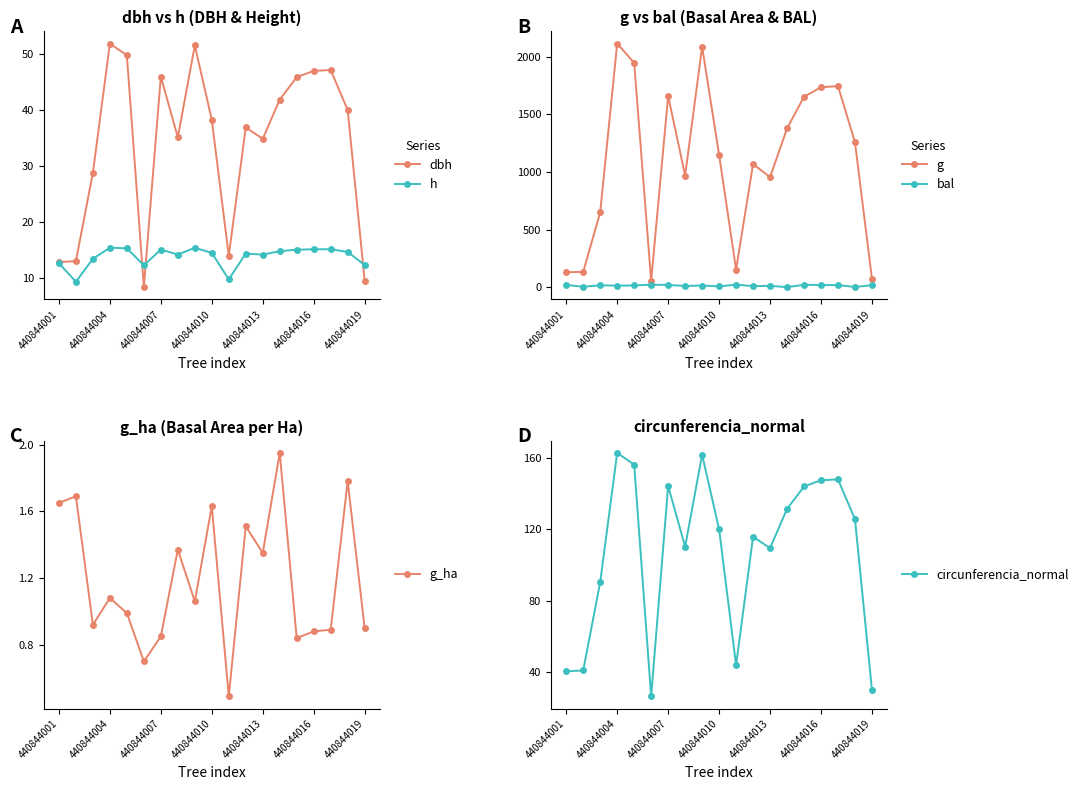

What is the approximate value of bal at 440844010?

7.1